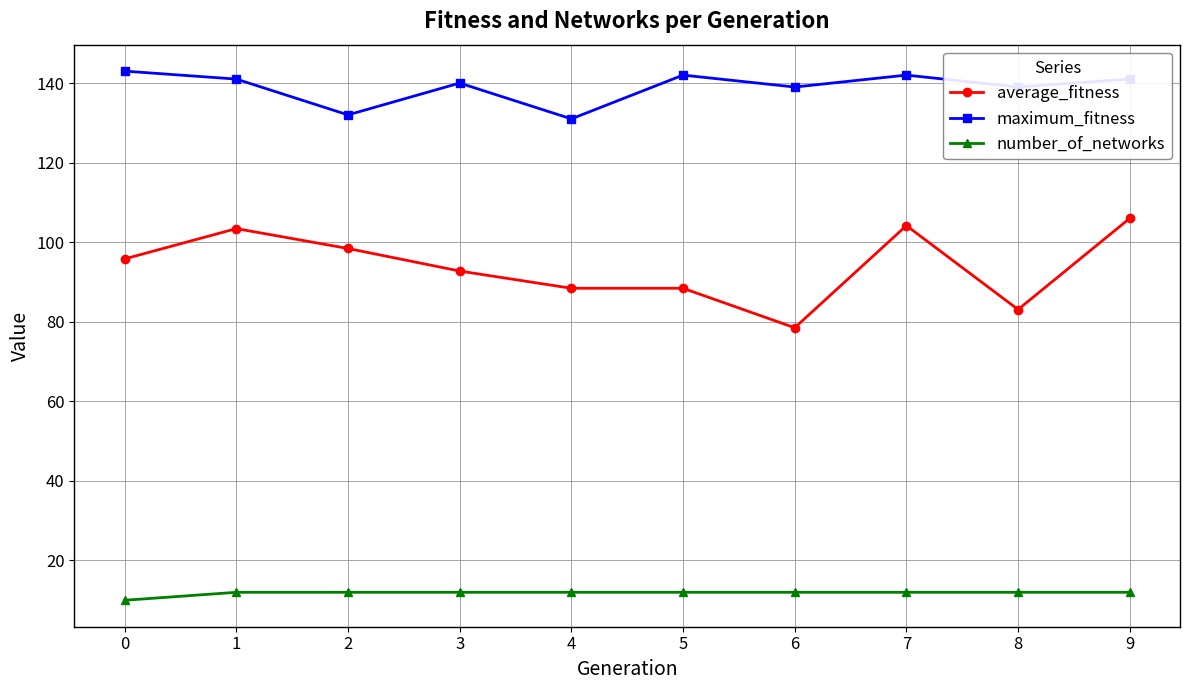

True or false: average_fitness has more than 1 points higher than both neighbors.

True